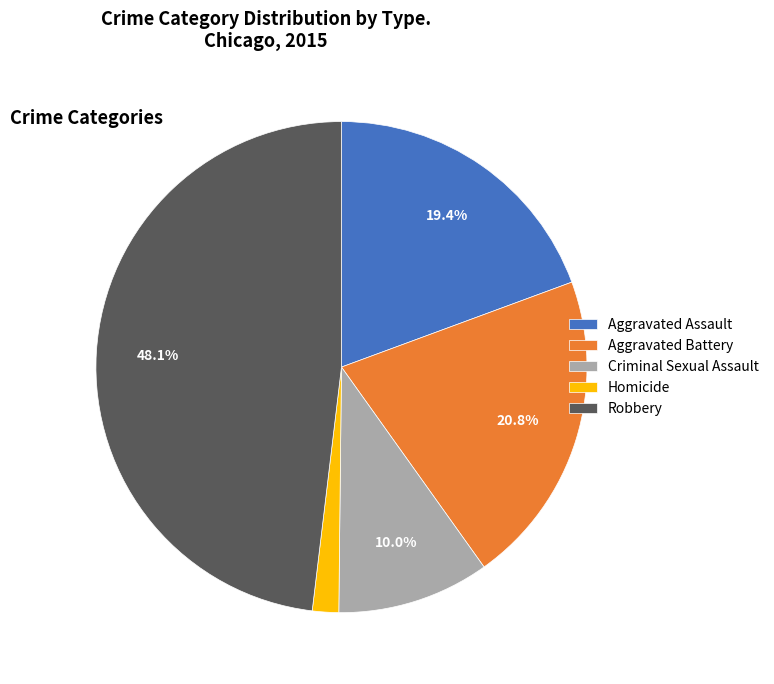

Is there any slice that represents more than half of the pie?

No